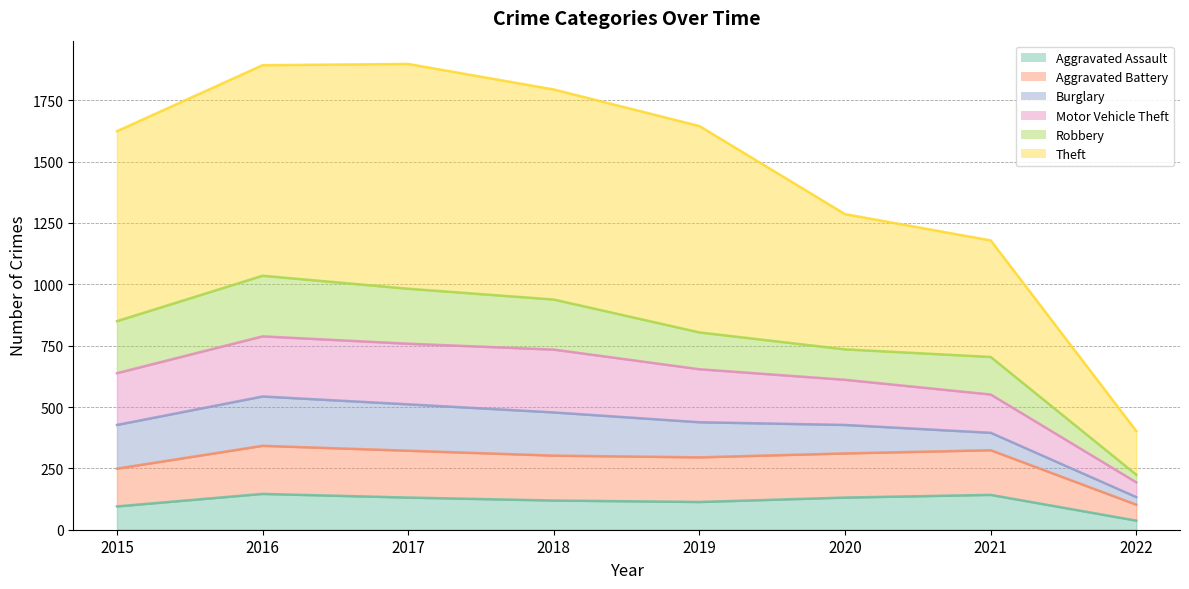

True or false: Aggravated Assault has a value of 37 at 2022.

True